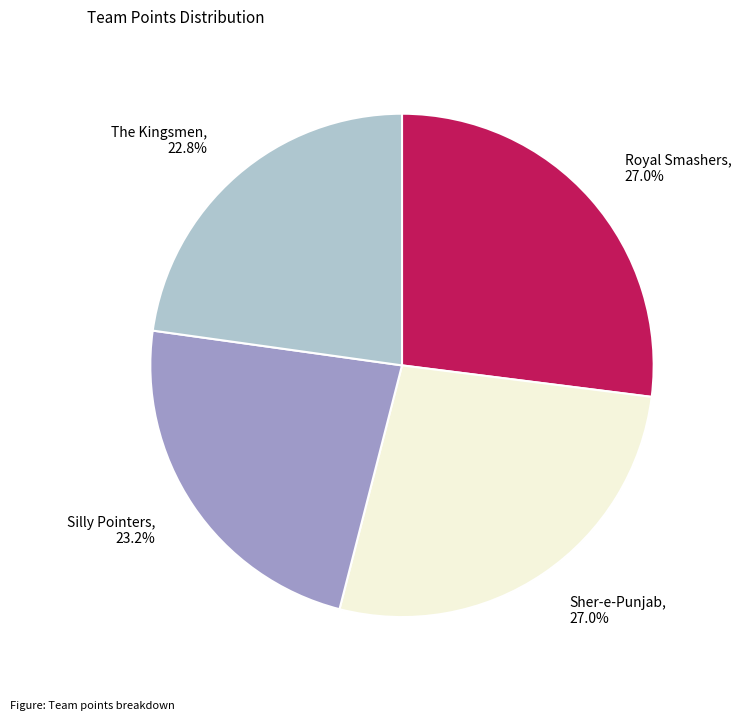

To the nearest percent, what percentage of the pie is The Kingsmen?

23%